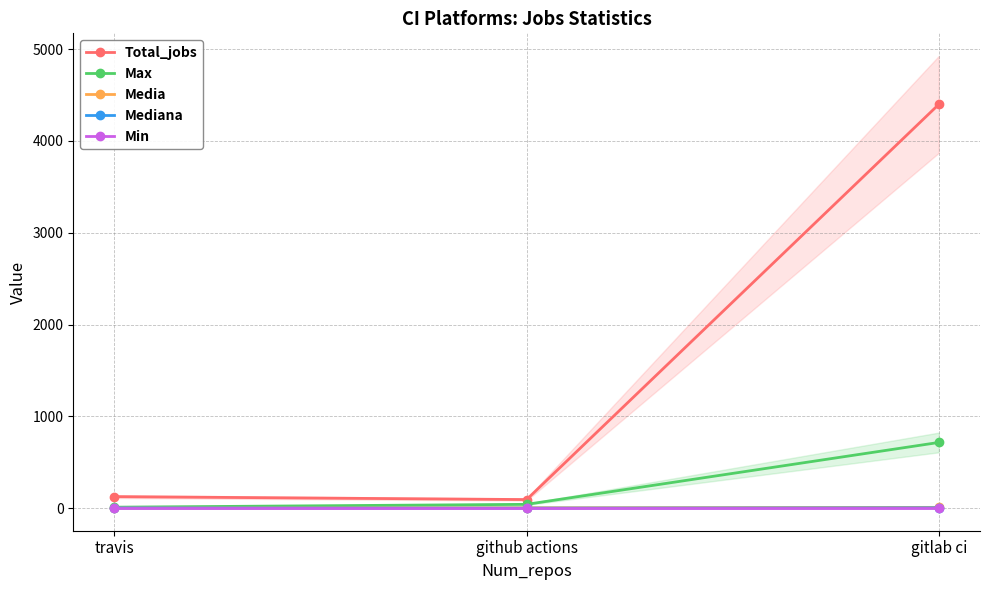

Reading left to right, list all the values displayed in this chart.

Total_jobs: 126.0	94.0	4398.0
Max: 11.0	42.0	716.0
Media: 3.4	4.7	9.0
Mediana: 3.0	1.0	4.0
Min: 1.0	1.0	1.0